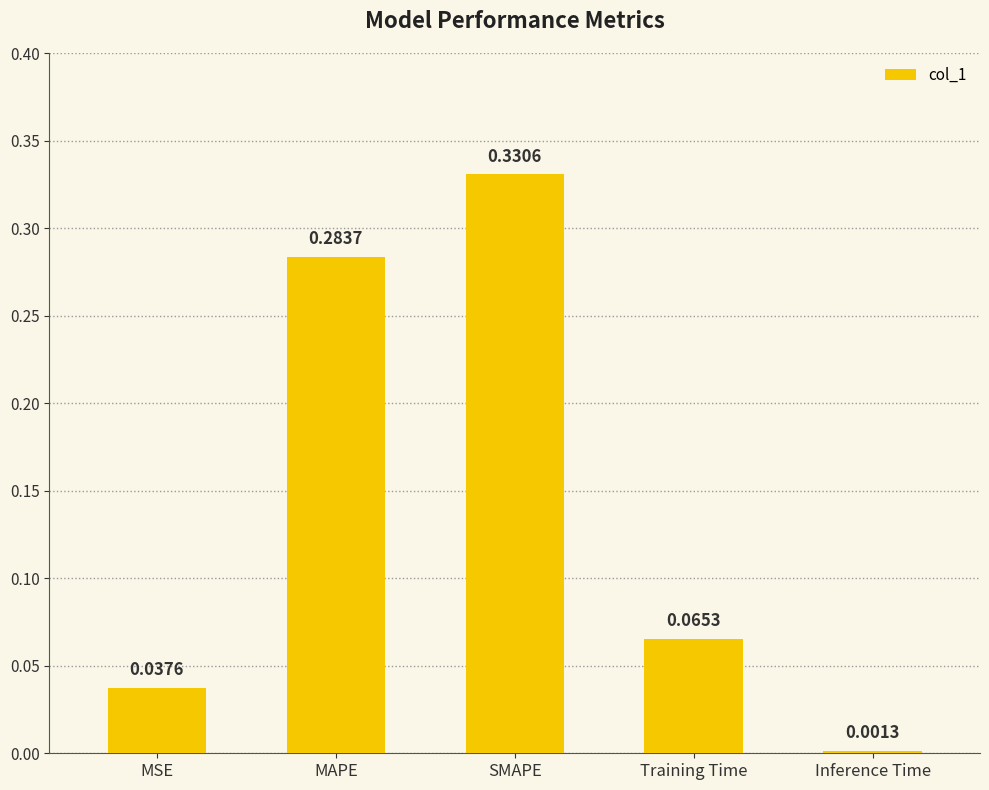

At which category does the chart reach its peak across all series?

SMAPE